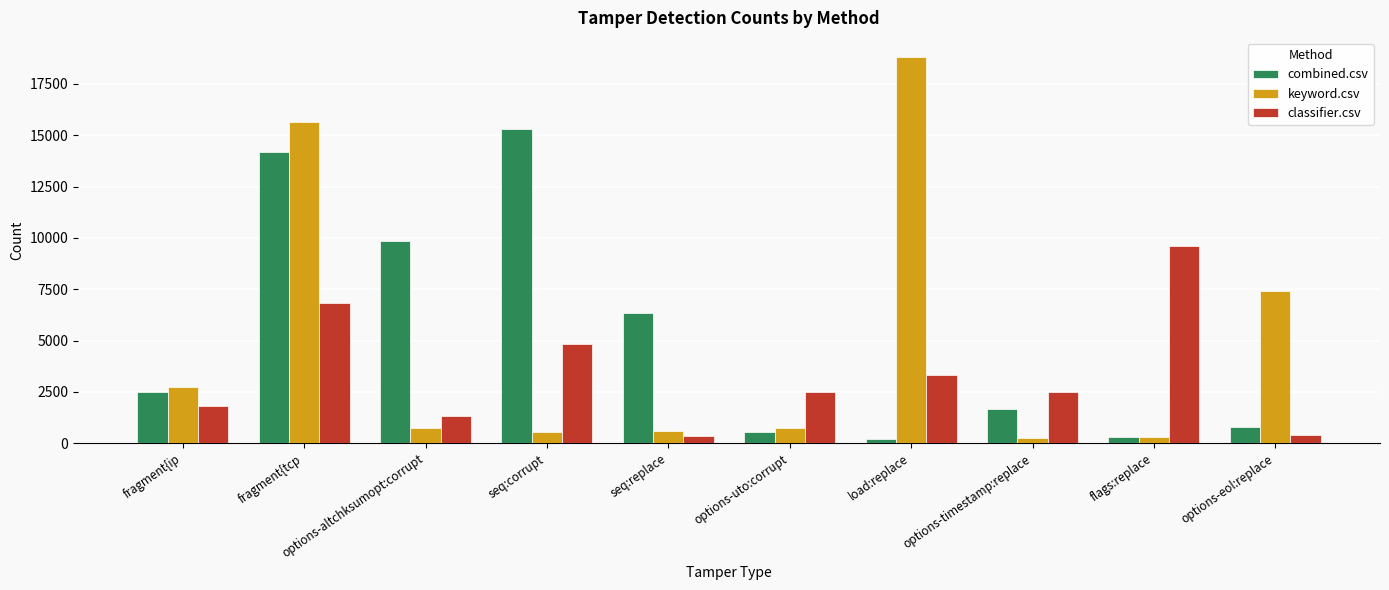

At options-timestamp:replace, list the series in order from largest to smallest.

classifier.csv, combined.csv, keyword.csv